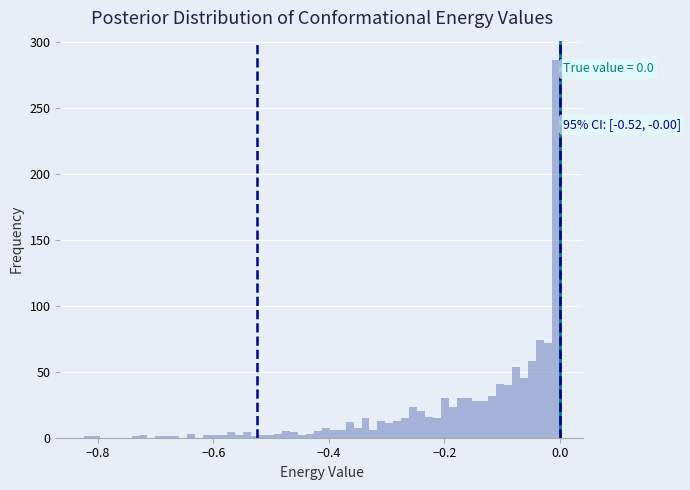

Read against the x-axis, roughly where is the centre of the tallest bar?

0.00